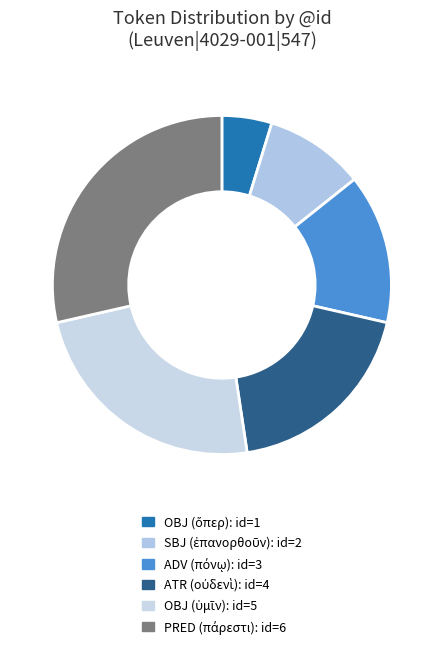

To the nearest percent, what is the average slice percentage?

17%